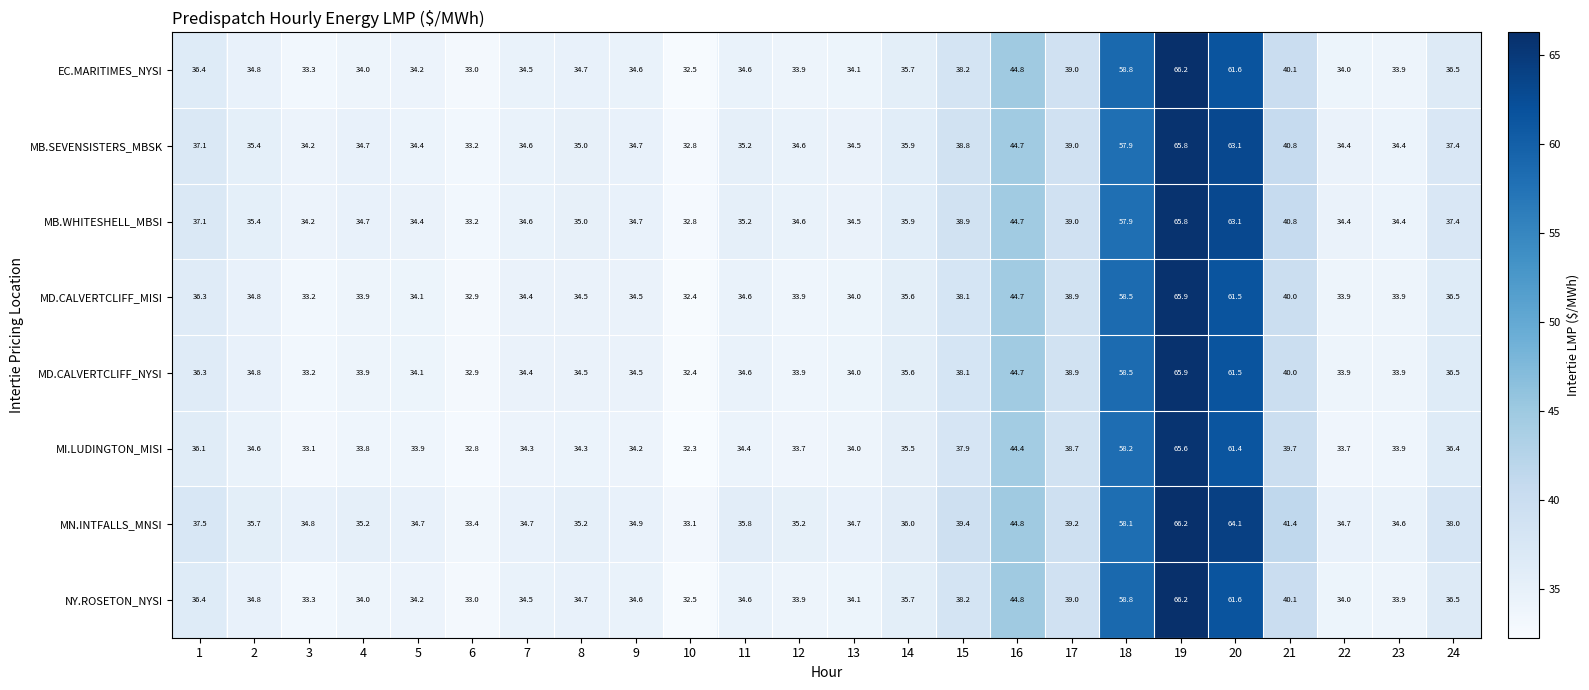

How many distinct data groups are displayed?

8